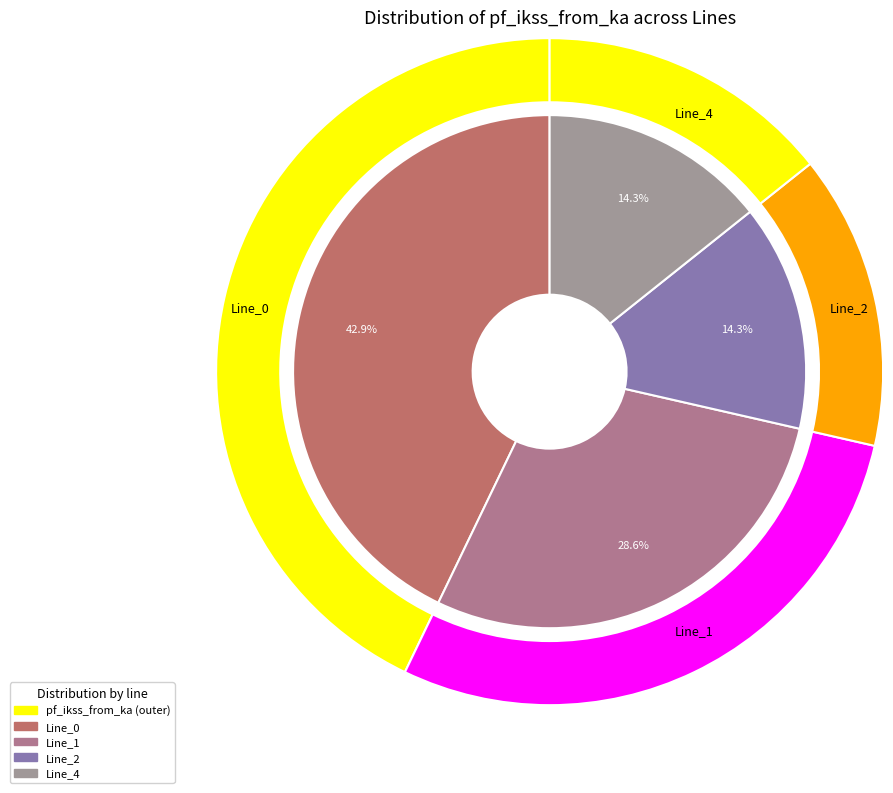

Between Line_2 and Line_1, which is larger?

Line_1